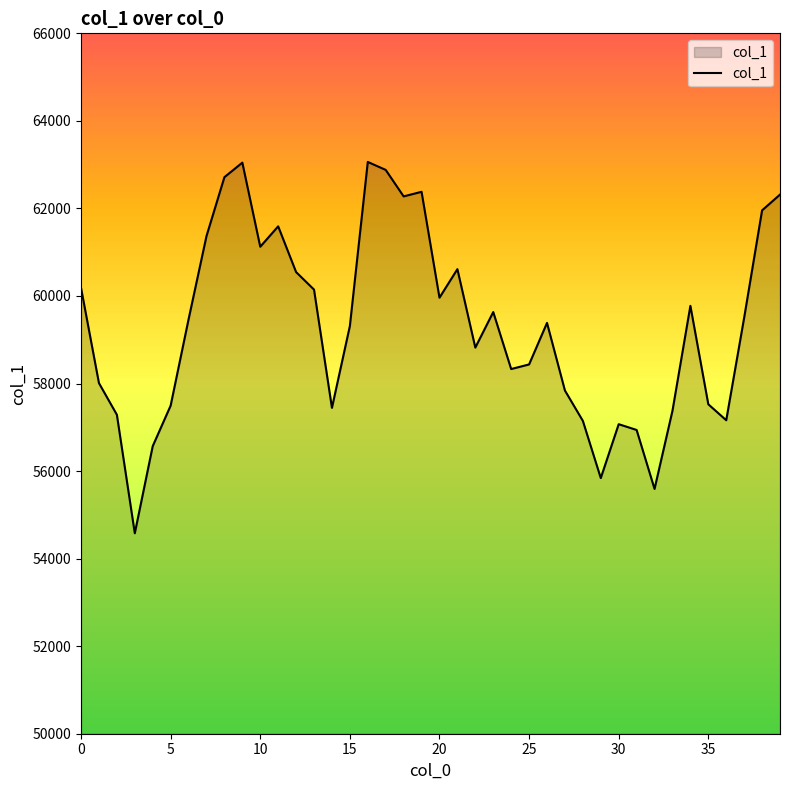

What is the difference between the maximum and minimum values?

8483